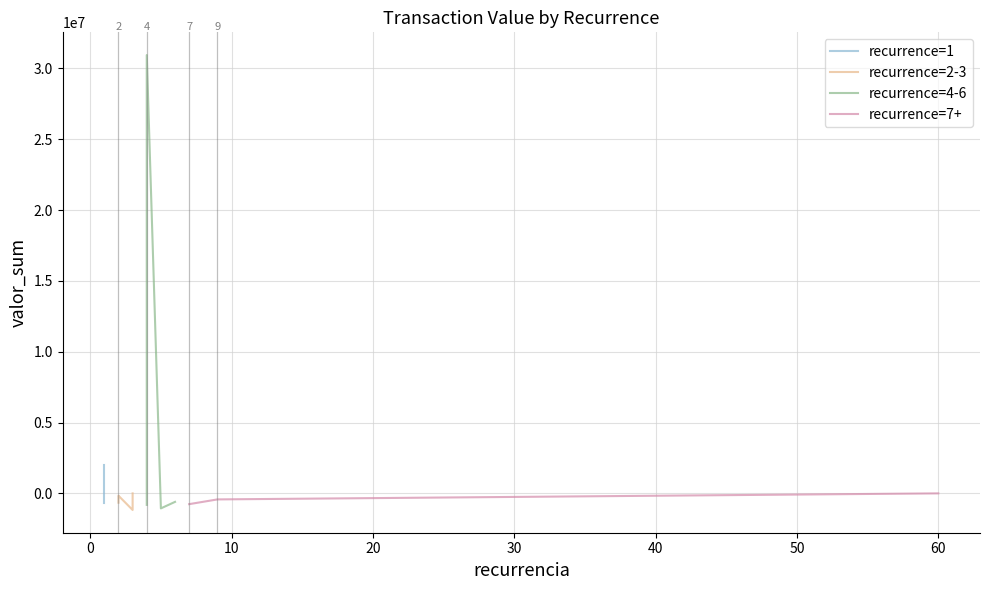

What is the difference between the second highest and second lowest values?

3049107.0